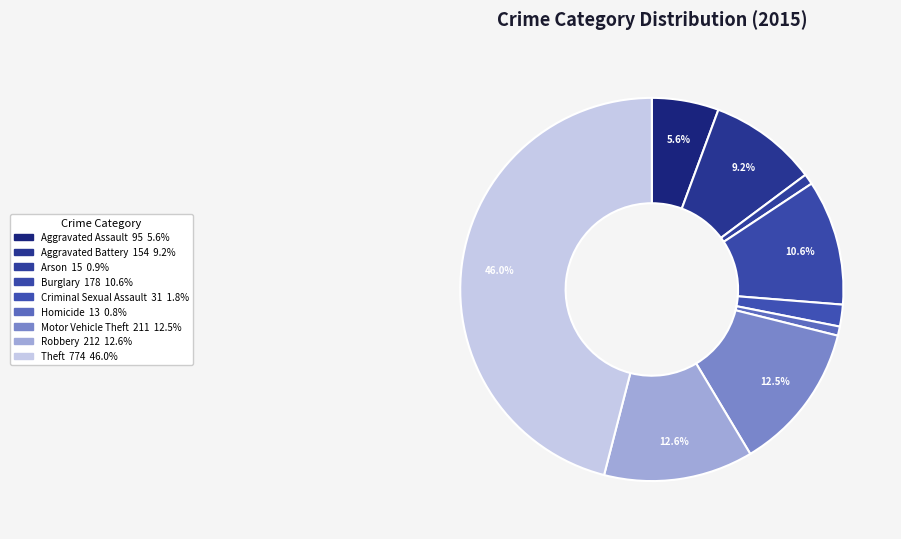

True or false: Criminal Sexual Assault accounts for 1% of the total.

False